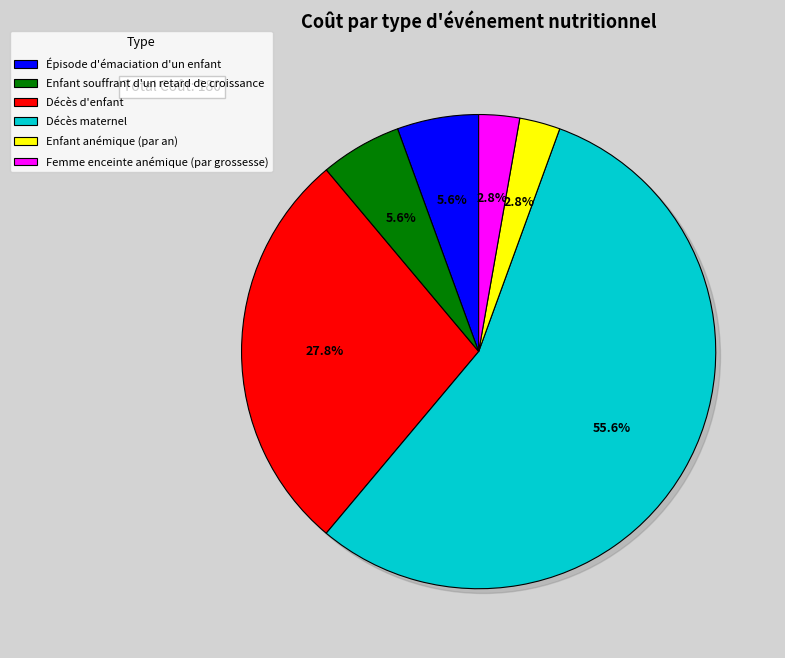

How many segments does this pie chart have?

6